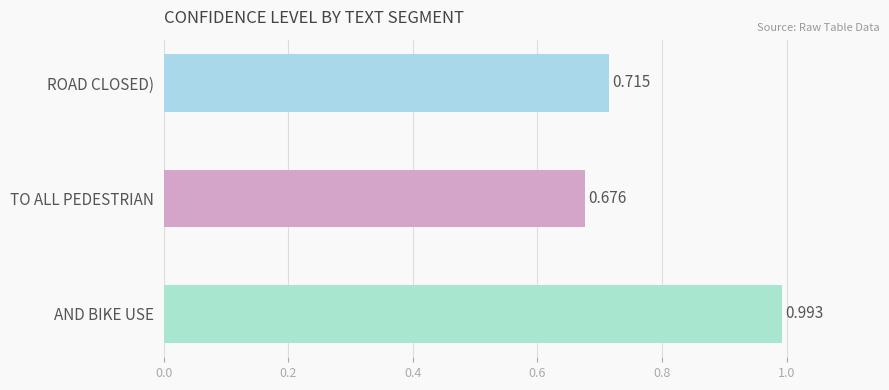

What is the label of the 3rd bar from the bottom?

ROAD CLOSED)